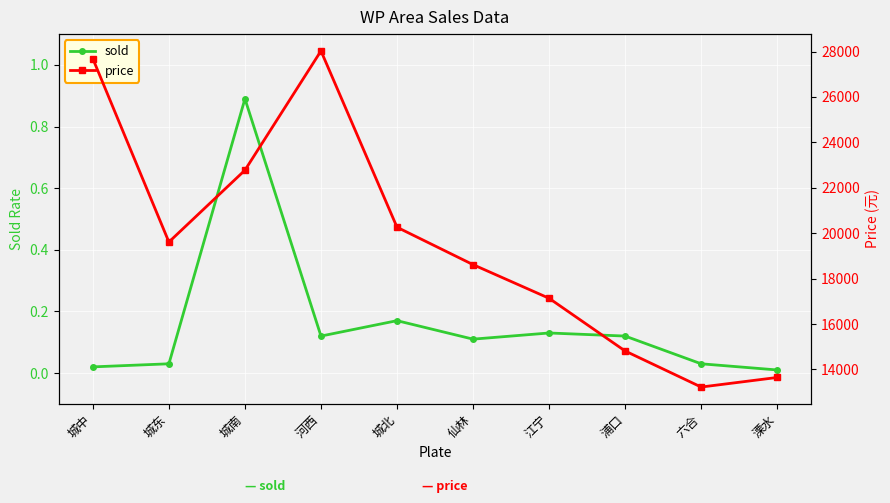

At which category does sold reach its first local peak?

城南